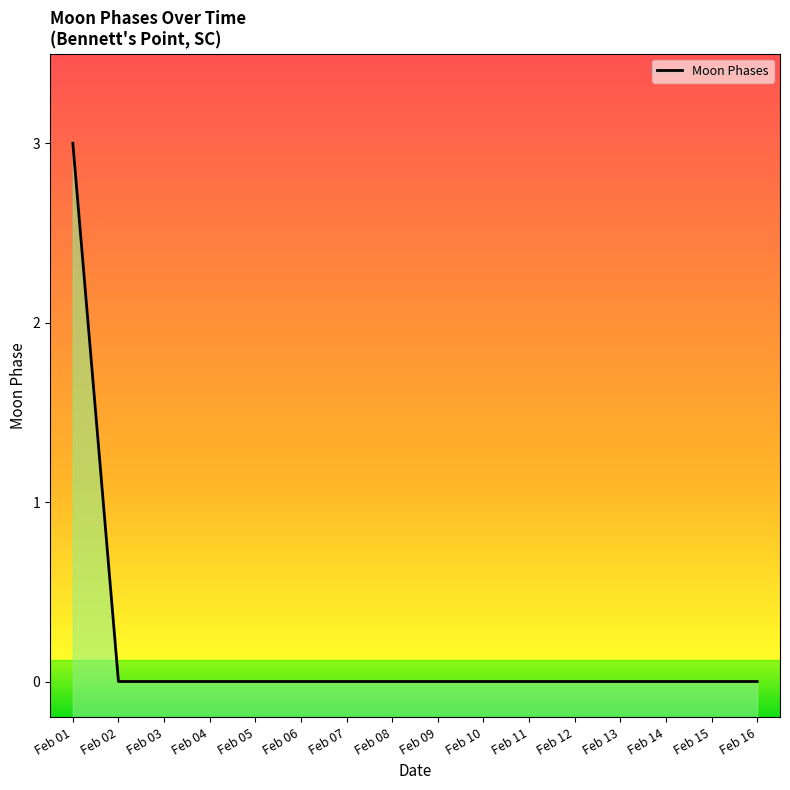

The value at Feb 09 is 0. True or false?

True